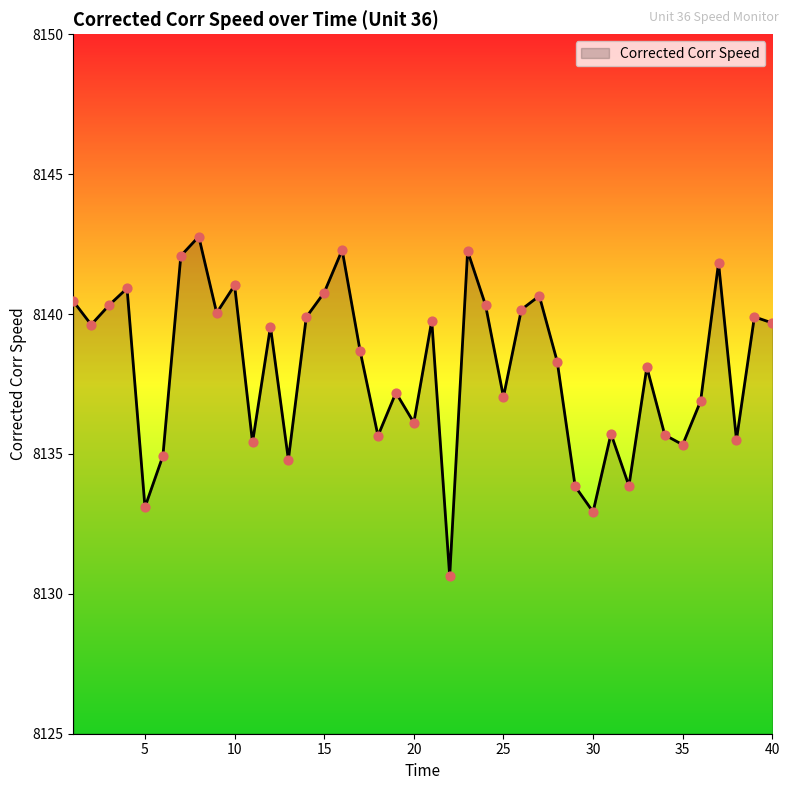

What is the smallest value displayed?

8130.6